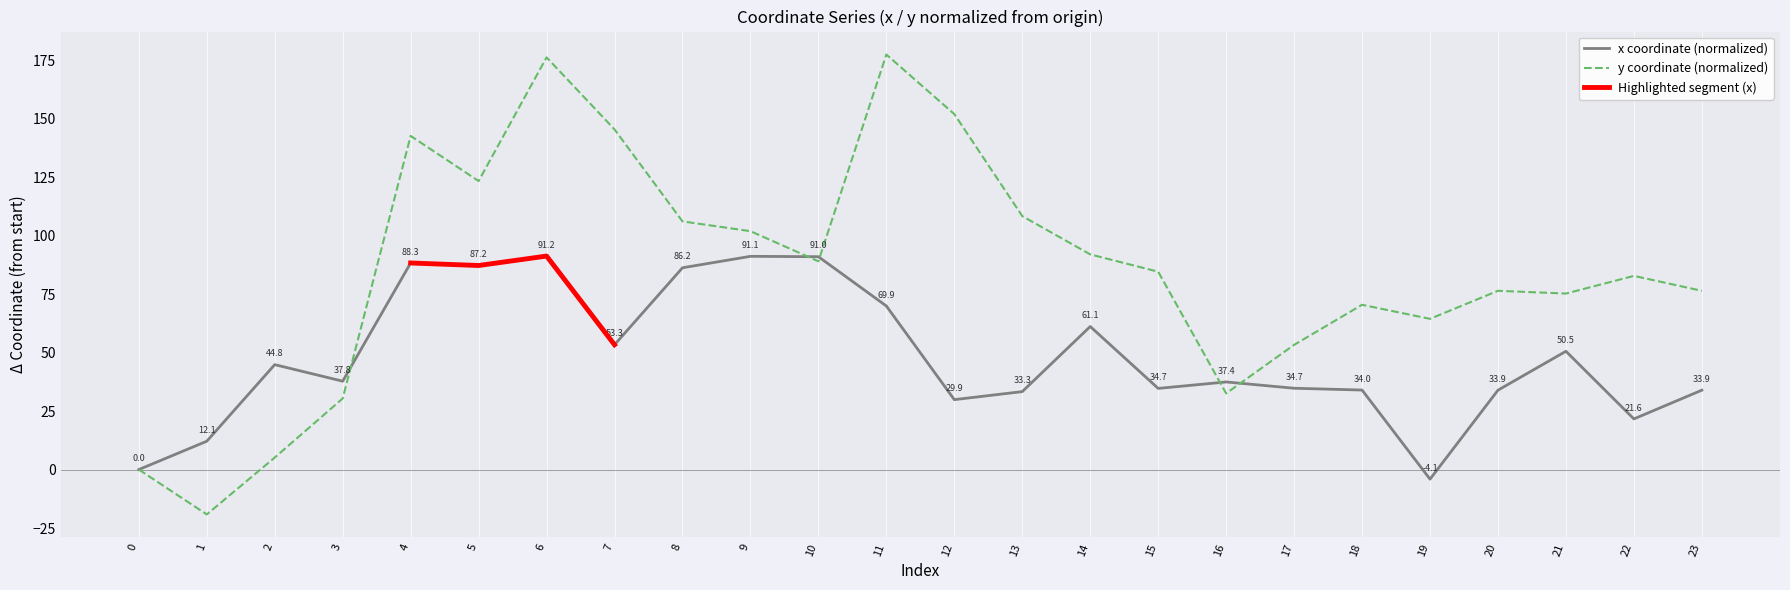

What is the spread (max minus min) of values at 17?

18.5